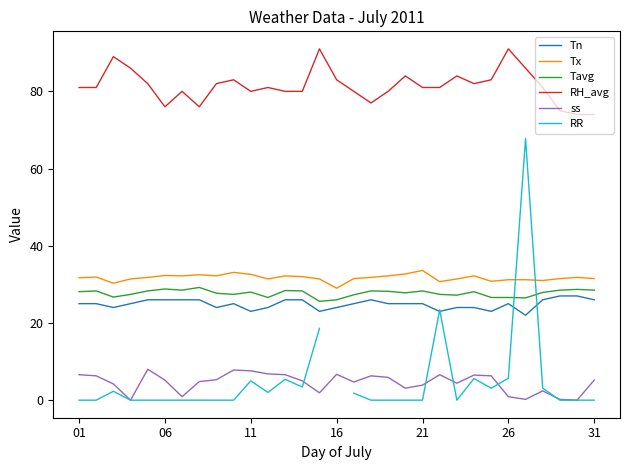

The value of Tn at 16 is 8.9. True or false?

False